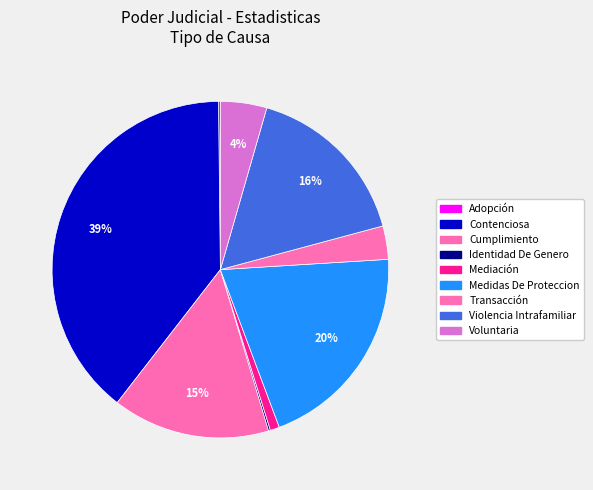

Is the sum of Cumplimiento and Adopción greater than half?

No